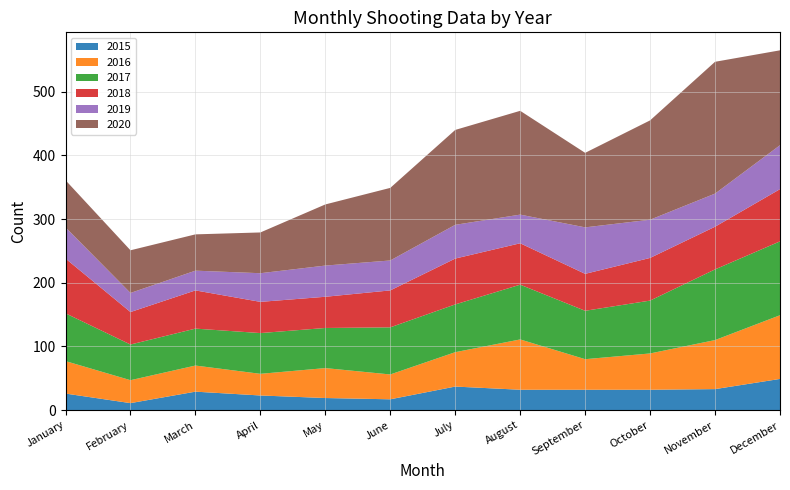

Reading left to right, list all the values displayed in this chart.

2015: 26	11	29	23	19	17	37	32	32	32	33	49
2016: 51	36	41	34	47	39	54	79	48	57	77	100
2017: 75	56	58	64	63	74	75	86	76	83	111	116
2018: 86	51	60	49	49	58	72	65	58	67	67	82
2019: 49	30	31	45	49	47	53	45	73	60	52	69
2020: 74	67	57	64	96	114	149	163	117	156	207	149